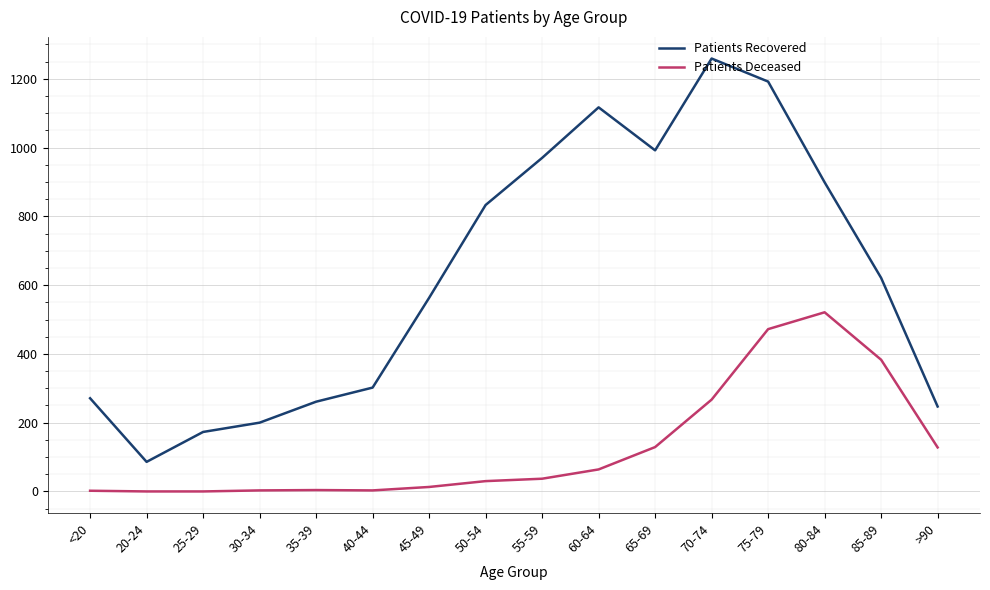

List the series in order of their peak value, highest first.

Patients Recovered, Patients Deceased